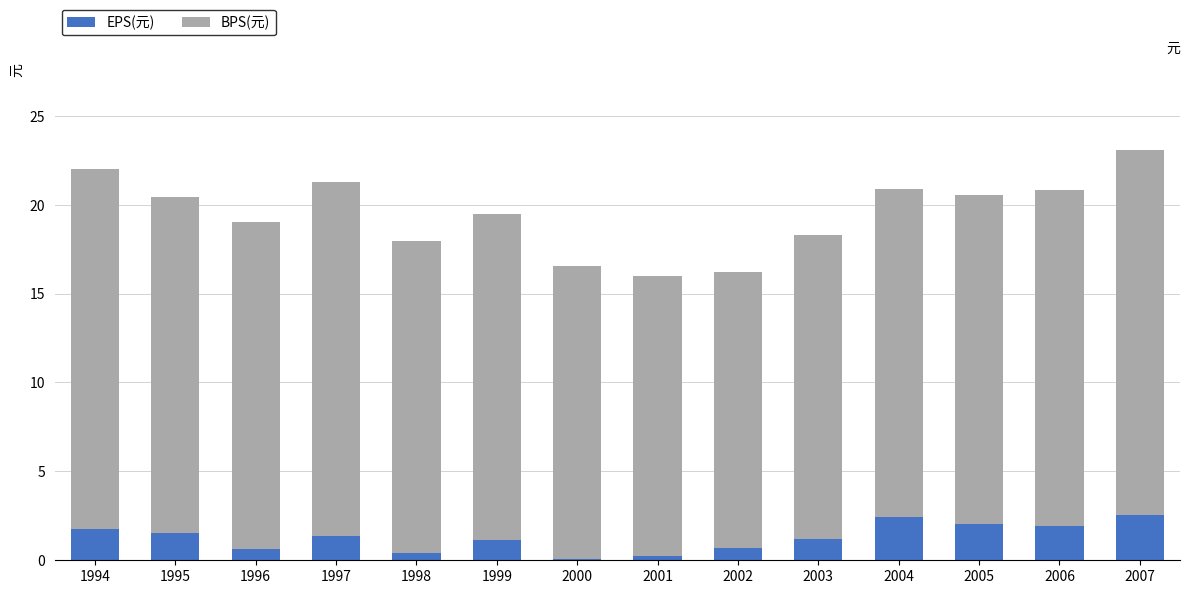

What value does the EPS(元) series have at 1999?

1.2